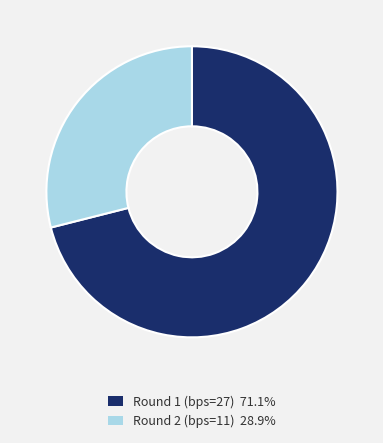

Which category has the smallest portion of the pie?

Round 2 (bps=11)